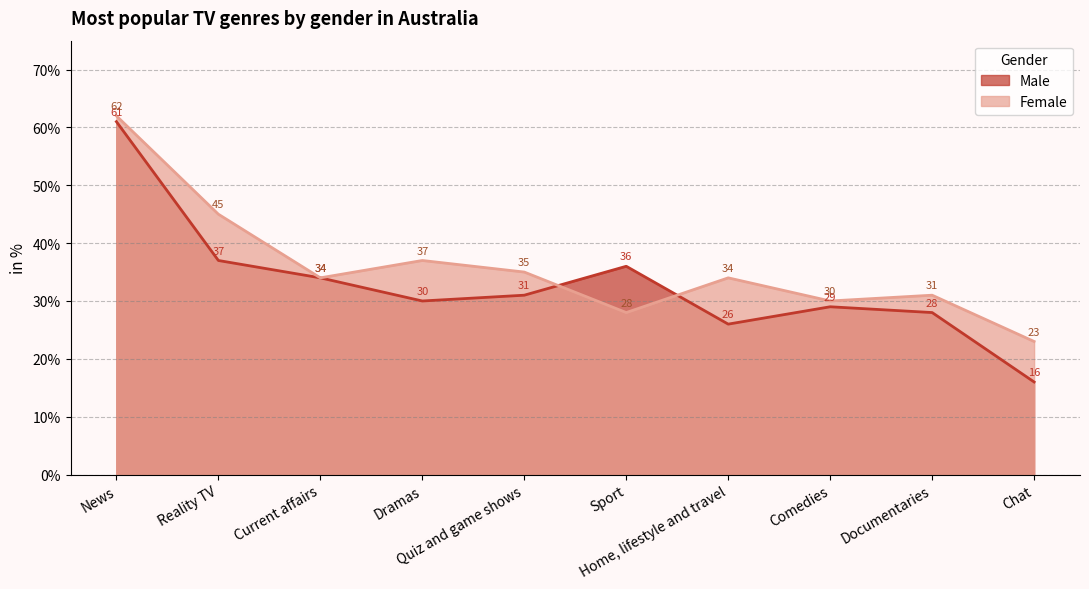

At Home, lifestyle and travel, list the series in order from smallest to largest.

Male, Female